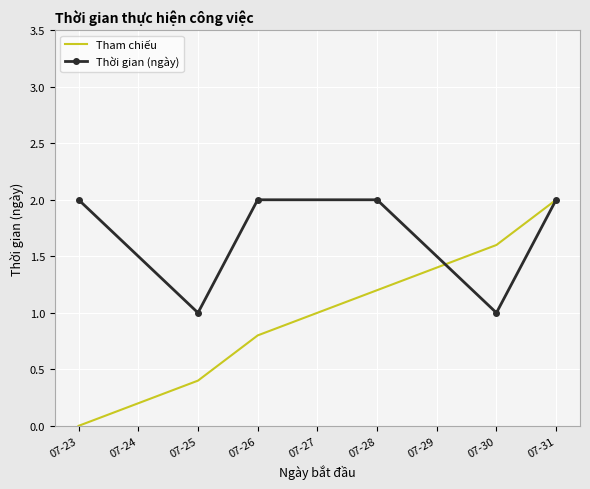

Rank the categories by Tham chiếu value from highest to lowest.

07-31, 07-30, 07-28, 07-26, 07-25, 07-23